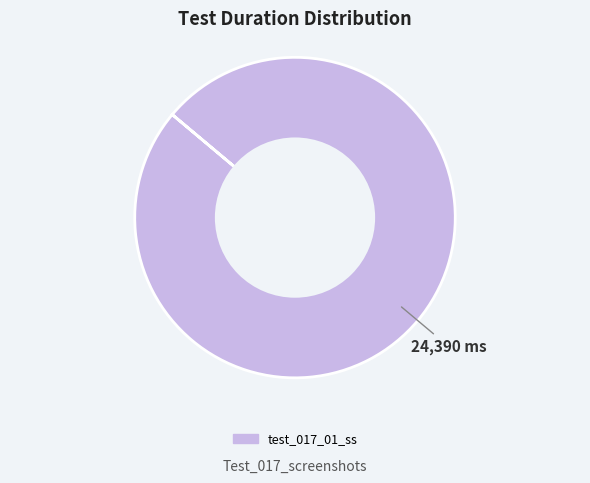

Does any single category account for the majority?

Yes